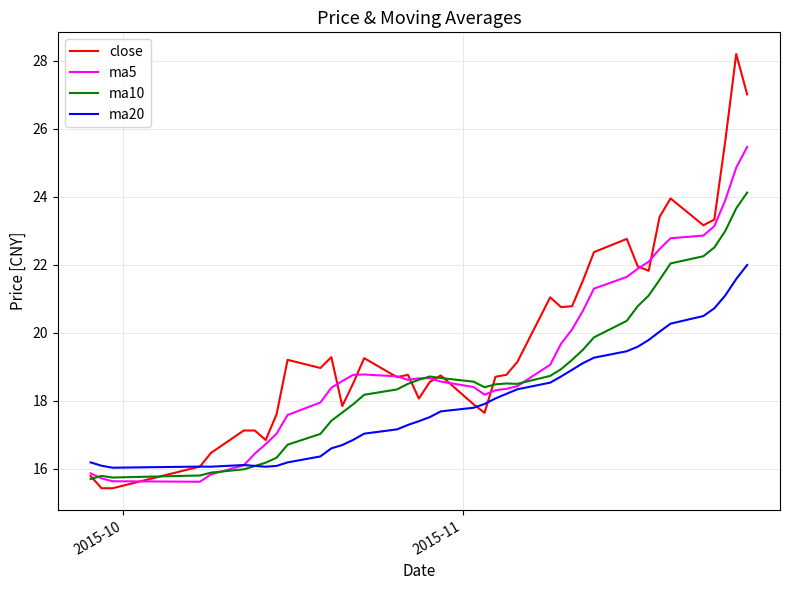

Which series has the largest range (max minus min)?

close